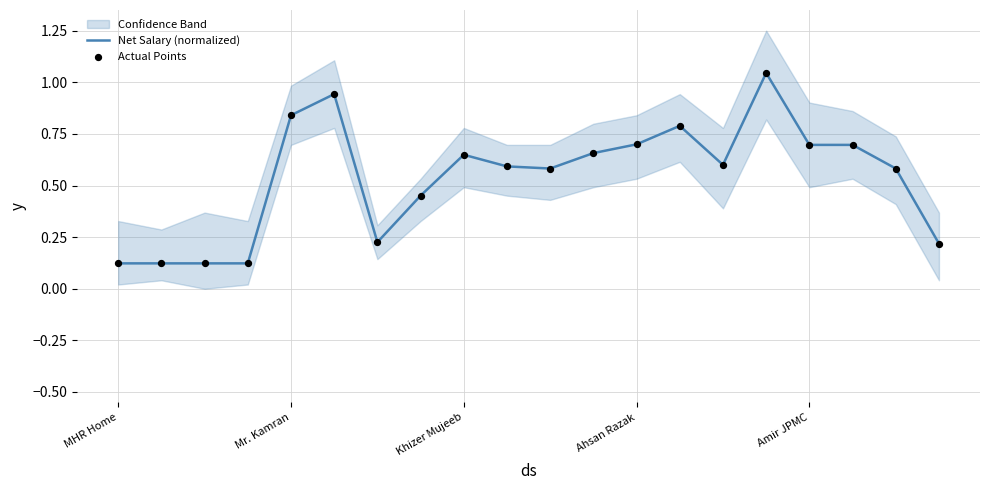

Which series has the largest total across all categories?

Net Salary (normalized)